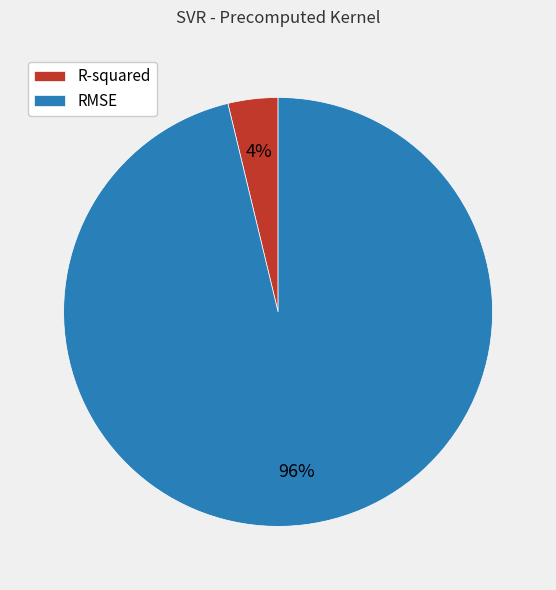

To the nearest percent, what is the difference between the largest and smallest slice percentages?

92%